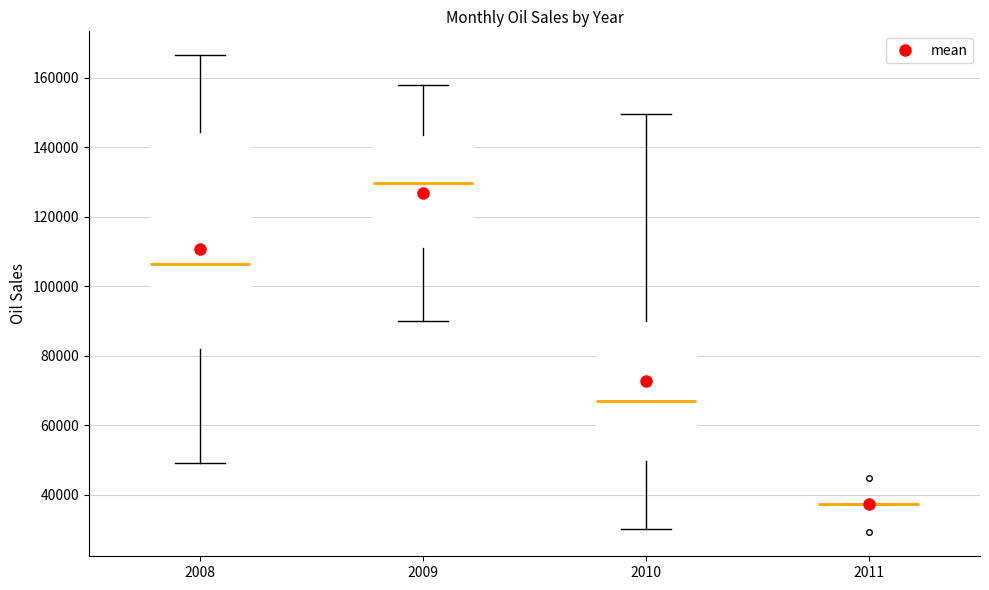

Where does the median line of the box at x = 2009 sit on the y-axis? The values are not printed on the chart, so give them approximately, as read against the axis.

130000